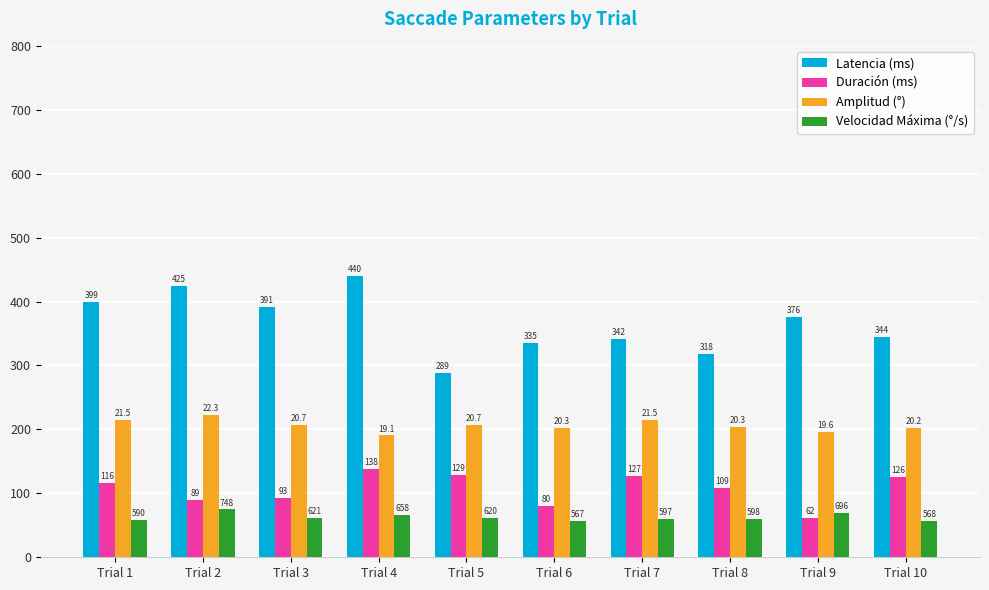

The value of Duración (ms) at Trial 8 is 36.4. True or false?

False